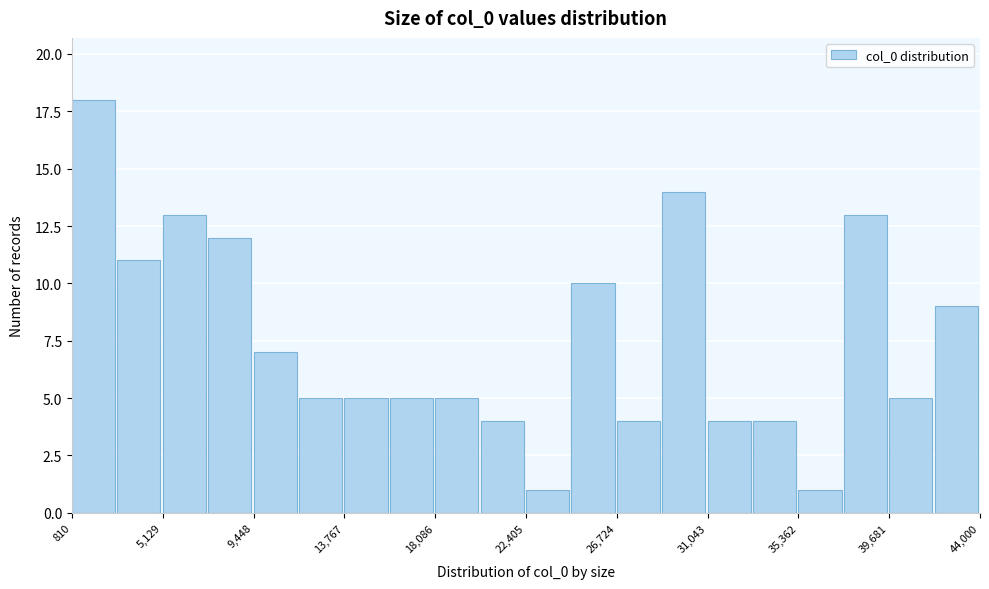

Reading left to right, list every bar in this chart as the range it spans on the x-axis followed by its height. Neither the bar edges nor the heights are printed on the chart, so give them approximately, as read against the axes.

1000 to 3000: 18
3000 to 5000: 11
5000 to 7500: 13
7500 to 9500: 12
9500 to 11500: 7
11500 to 14000: 5
14000 to 16000: 5
16000 to 18000: 5
18000 to 20000: 5
20000 to 22500: 4
22500 to 24500: 1
24500 to 26500: 10
26500 to 29000: 4
29000 to 31000: 14
31000 to 33000: 4
33000 to 35500: 4
35500 to 37500: 1
37500 to 39500: 13
39500 to 42000: 5
42000 to 44000: 9